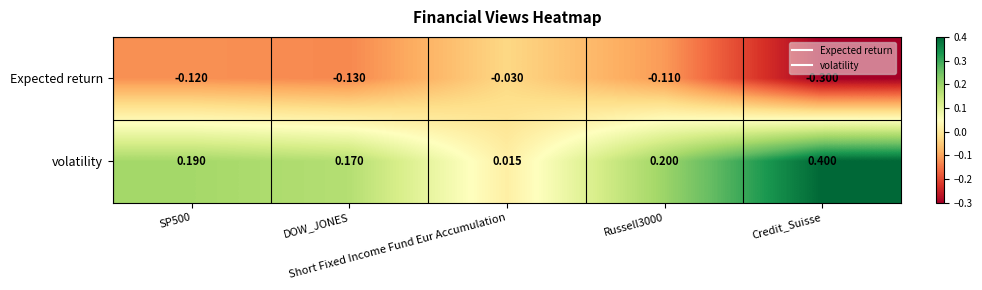

Which series changed the most between Short Fixed Income Fund Eur Accumulation and Credit_Suisse?

volatility